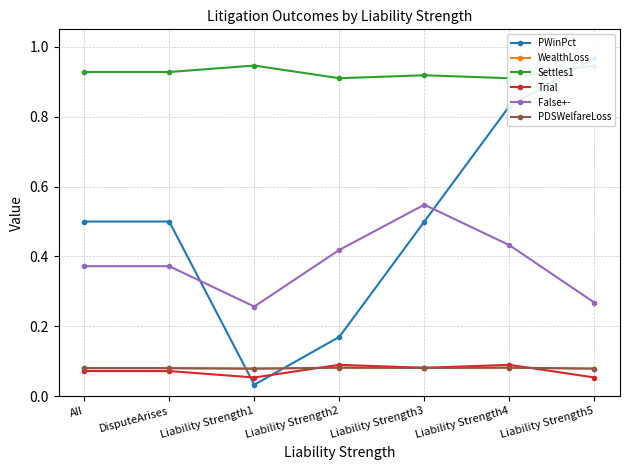

Rank the categories by PDSWelfareLoss value from highest to lowest.

Liability Strength2, Liability Strength4, Liability Strength3, All, DisputeArises, Liability Strength1, Liability Strength5